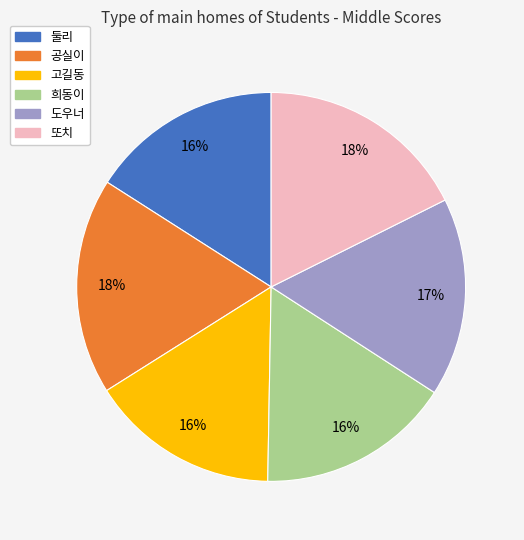

What is the ratio of the value at 공실이 to the value at 고길동?

1.1